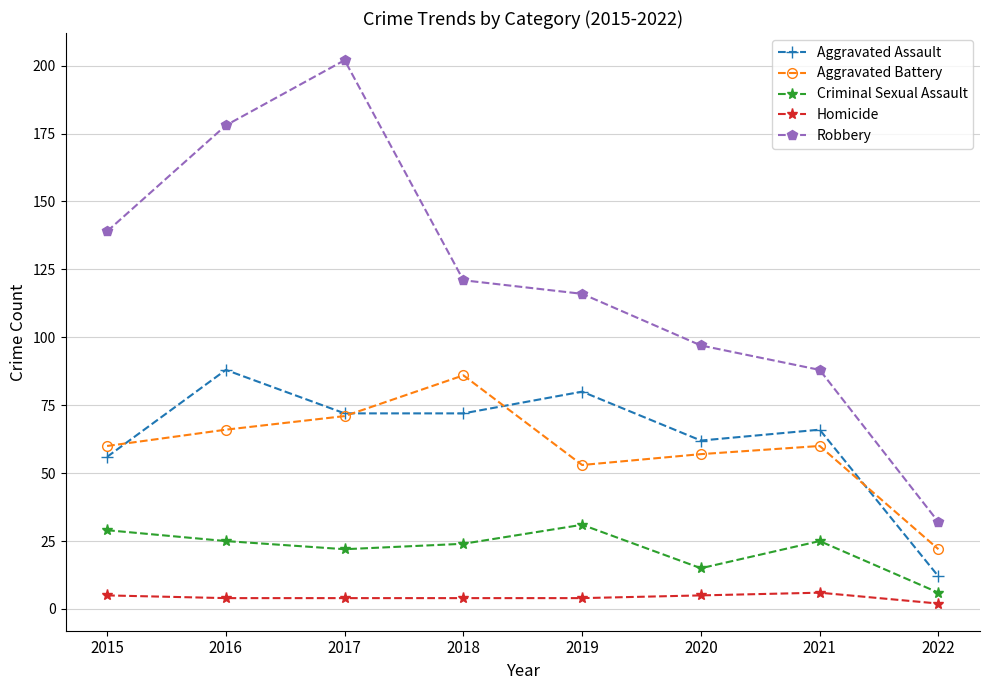

True or false: Aggravated Assault and Robbery intersect in this chart.

False